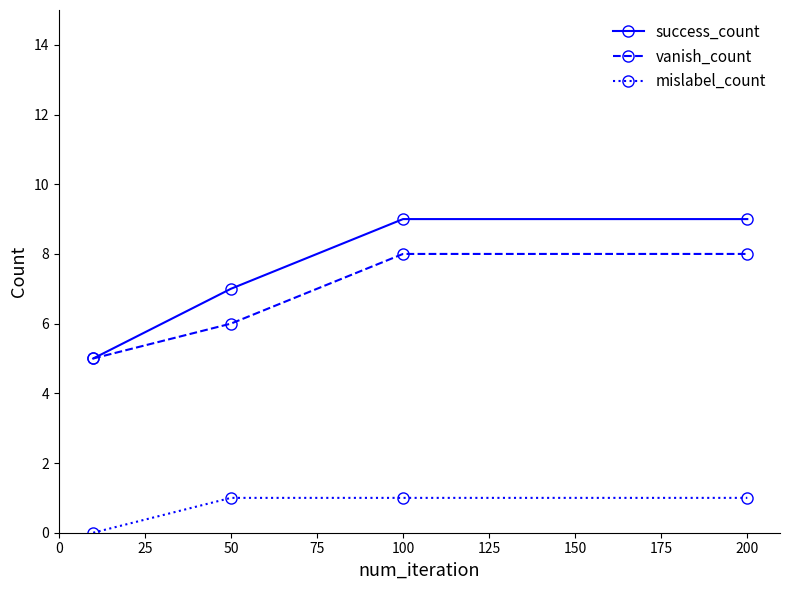

Is this an area chart (filled region under the line)?

No